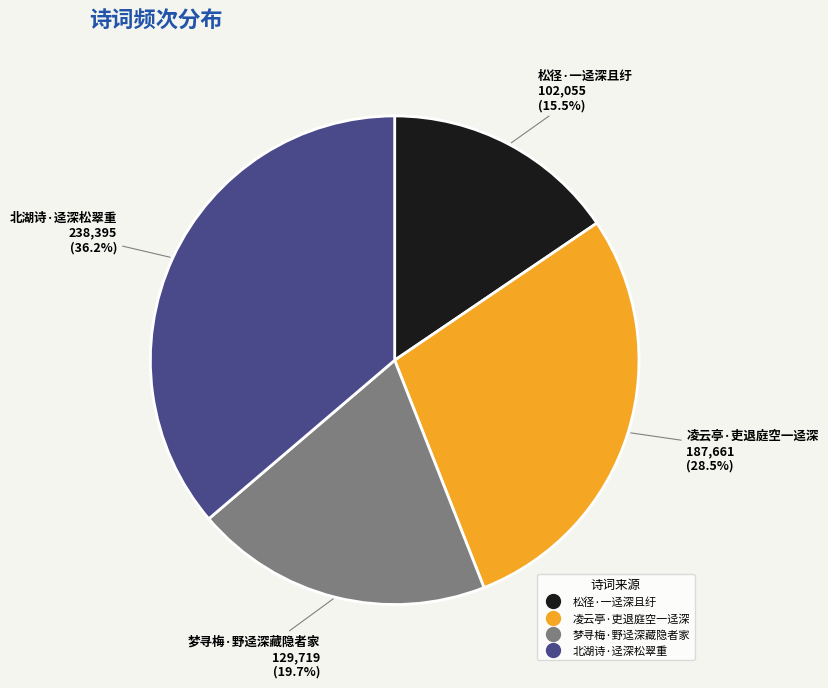

Approximately how many times larger is the value at 凌云亭·吏退庭空一迳深 compared to 北湖诗·迳深松翠重?

0.8